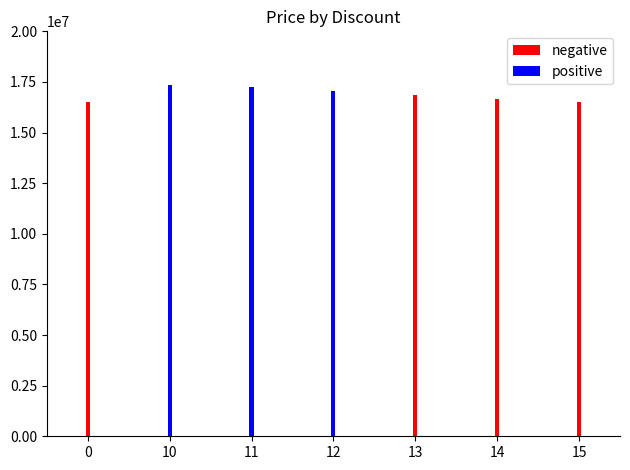

How many positive values does the negative series have?

4